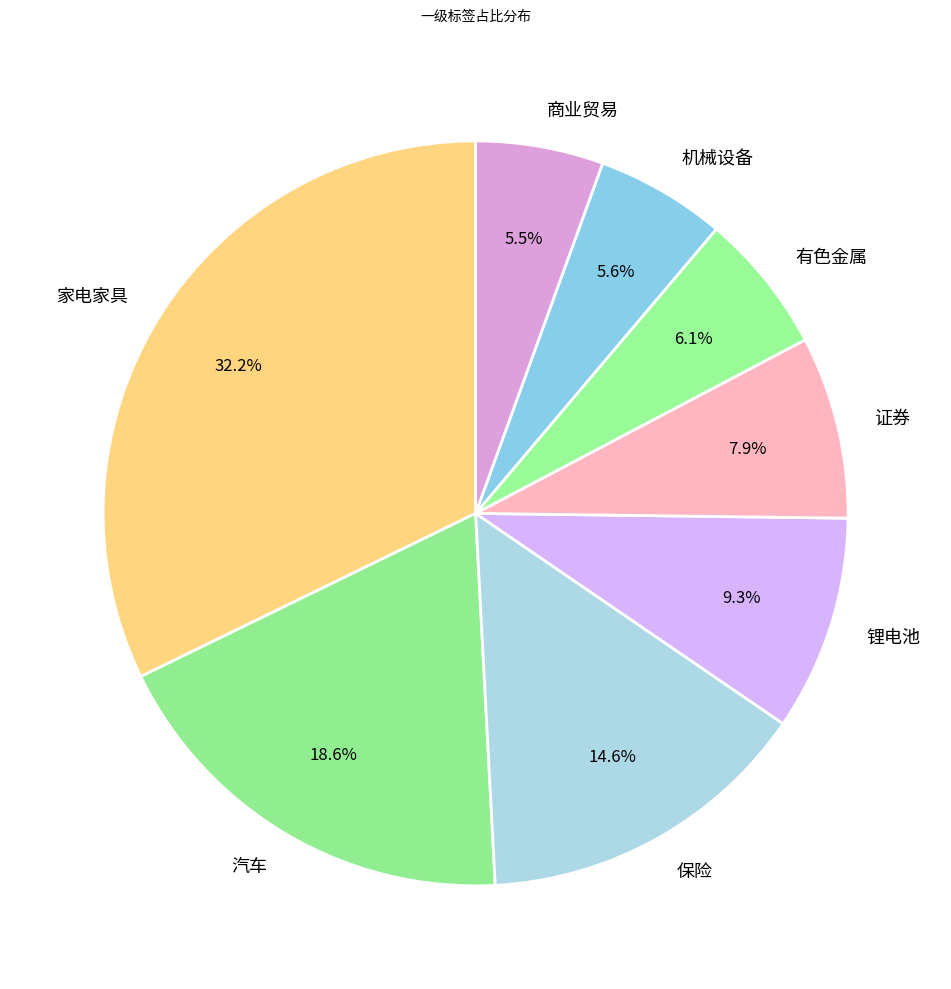

Which slice is the largest?

家电家具